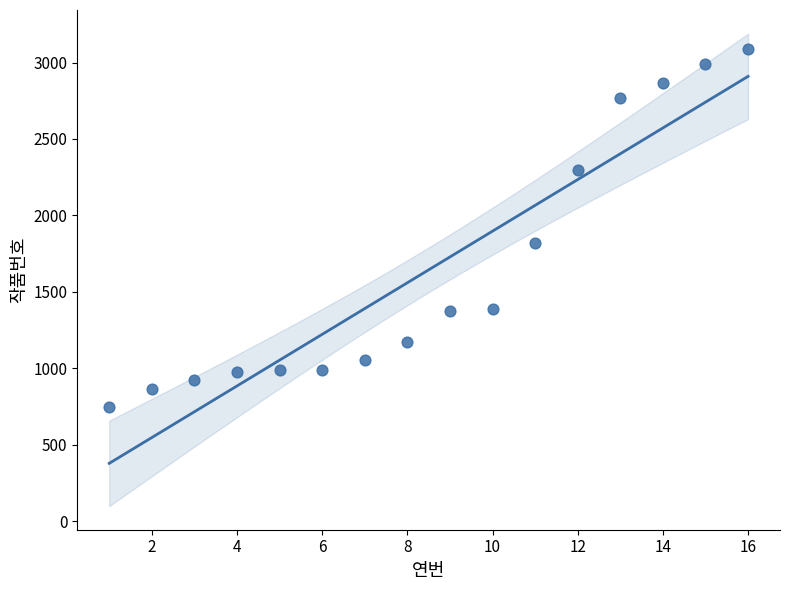

What is the range of X values (max minus min)?

15